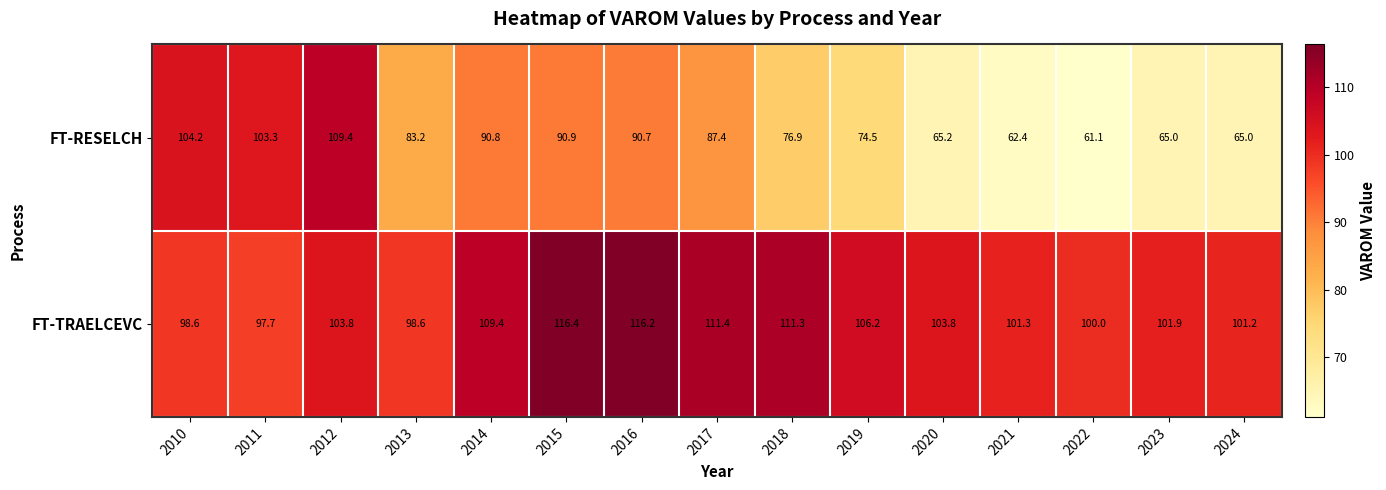

Between 2017 and 2022, which series saw the biggest shift?

FT-RESELCH